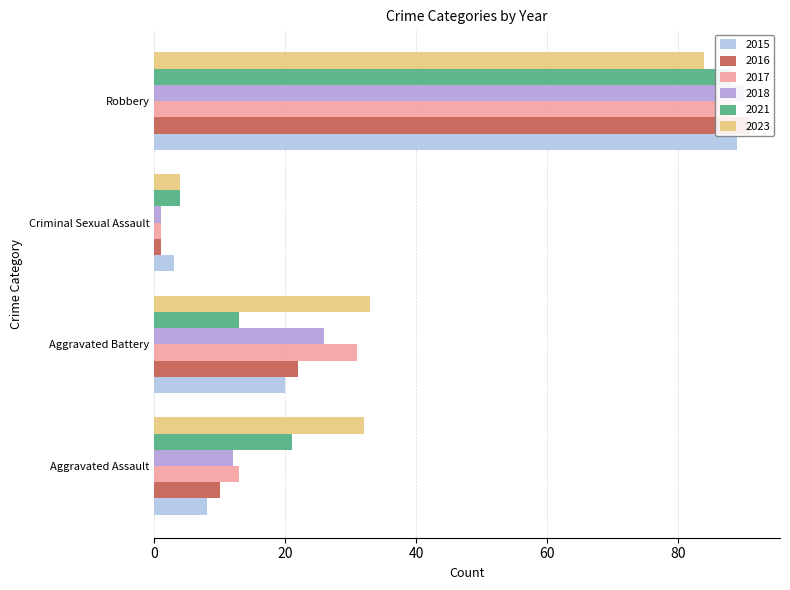

How many 2018 values are between 12 and 90?

3